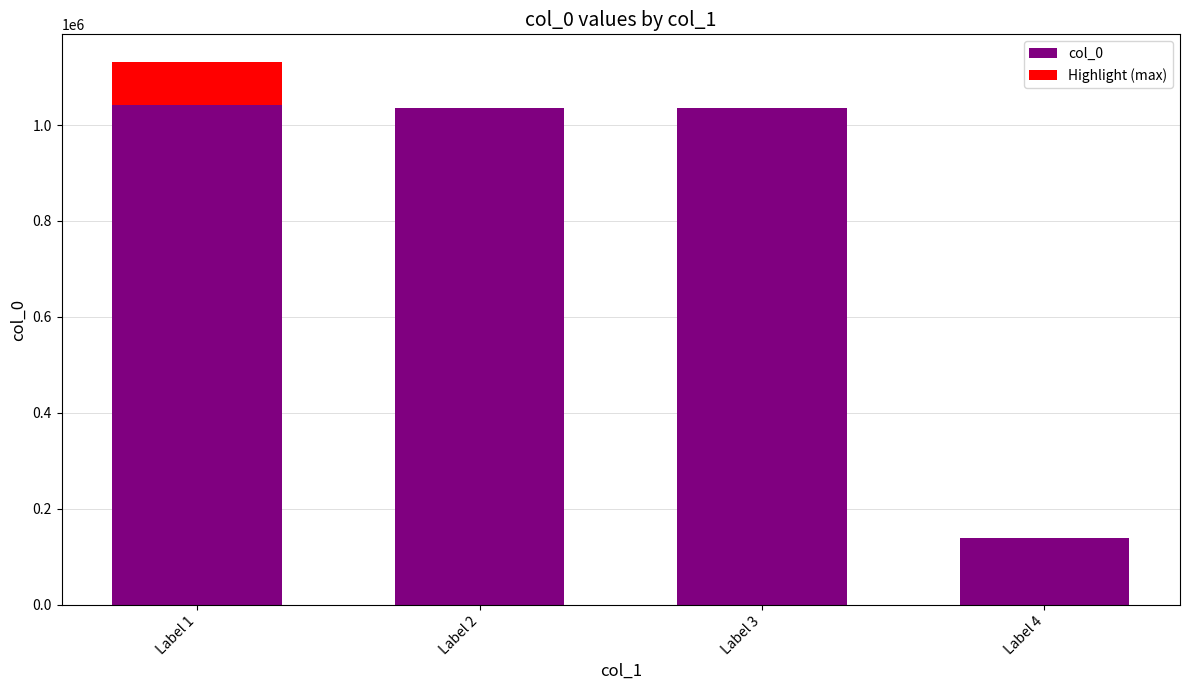

True or false: the data shows 1806667 at Label 1.

False